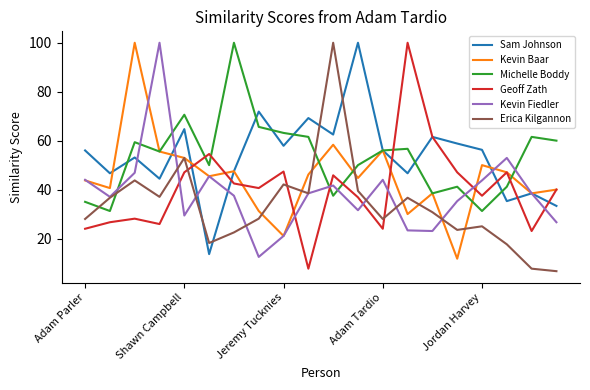

What is the greatest value displayed?

100.0